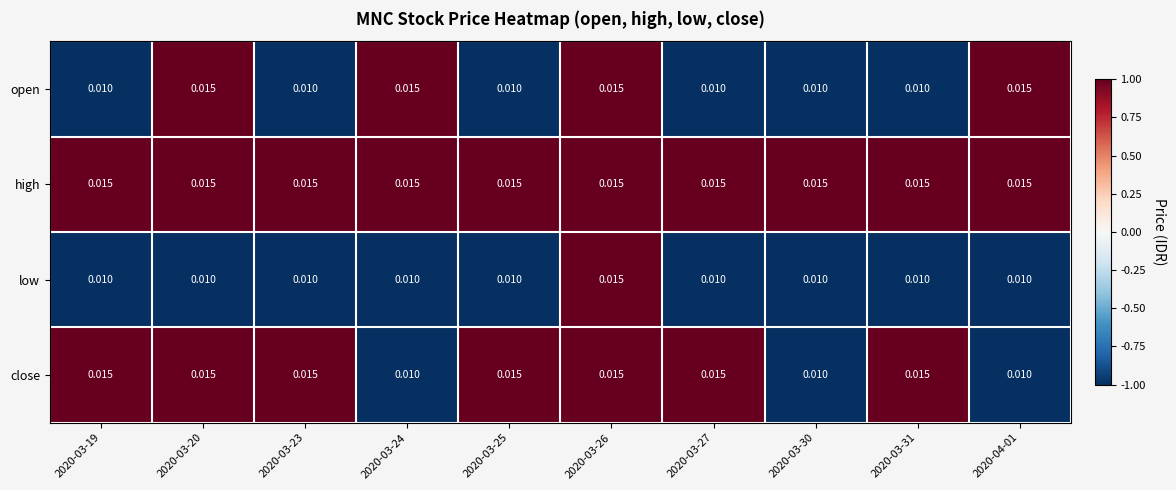

Is the value of low at 2020-03-27 greater than the value of close at 2020-03-25?

No